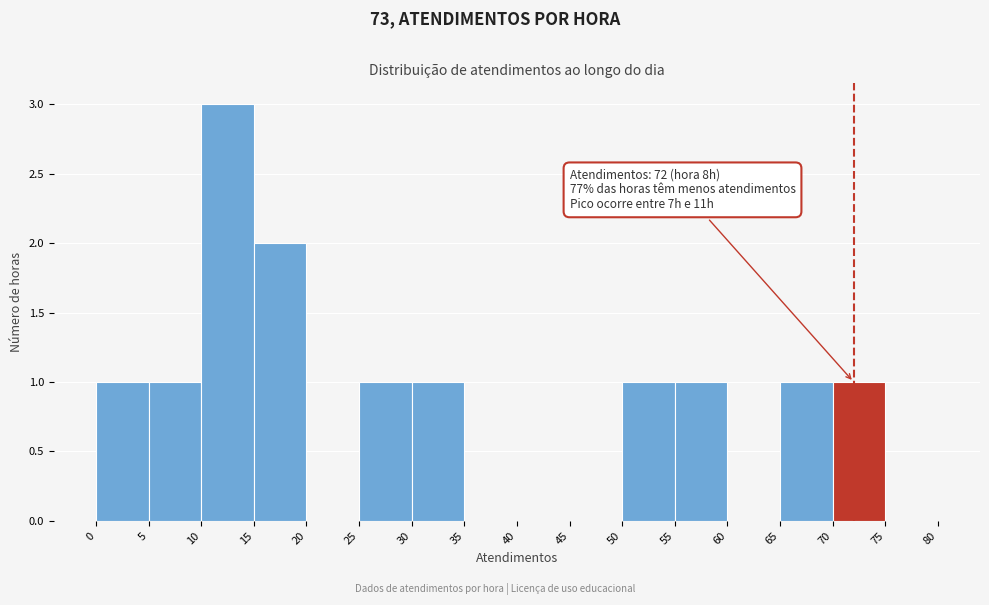

Which range on the x-axis has the tallest bar?

10 to 15